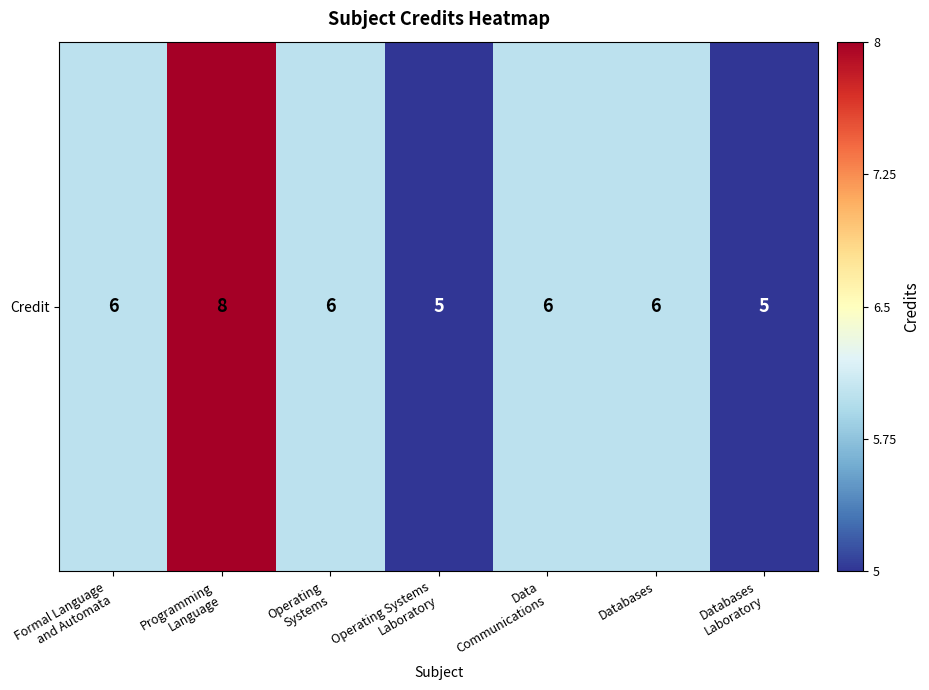

The value at Databases is 4. True or false?

False